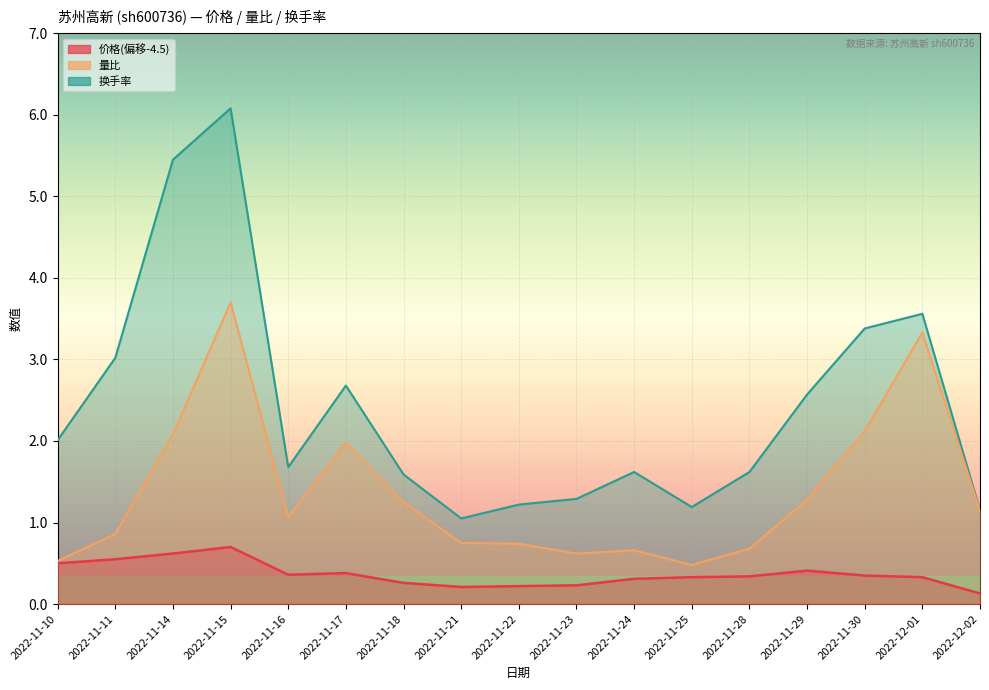

How many series are shown in this chart?

3